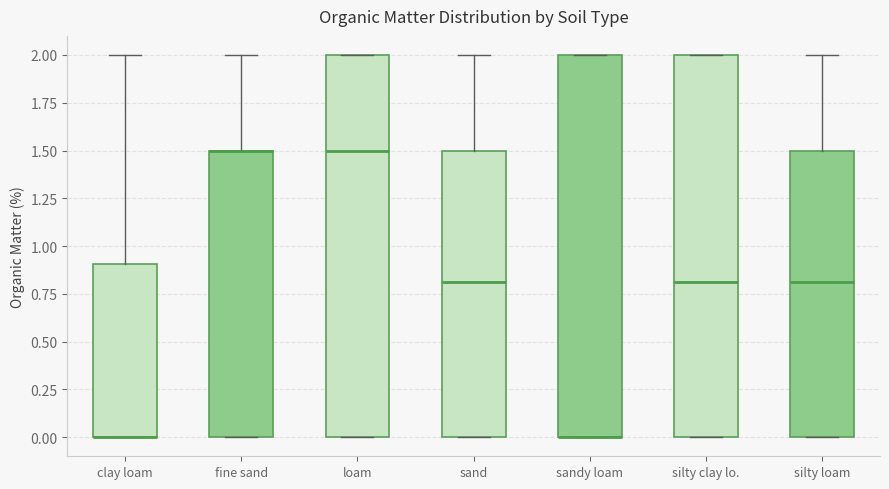

Reading left to right, read every box against the y-axis: the position of its median line, the range the box covers, and the ends of its whiskers. The values are not printed on the chart, so give them approximately, as read against the axis.

clay loam: median 0.0 (drawn on the box's lower edge), box 0.0 to 0.9, whiskers 0.0 to 2.0
fine sand: median 1.5 (drawn on the box's upper edge), box 0.0 to 1.5, whiskers 0.0 to 2.0
loam: median 1.5, box 0.0 to 2.0, whiskers 0.0 to 2.0
sand: median 0.8, box 0.0 to 1.5, whiskers 0.0 to 2.0
sandy loam: median 0.0 (drawn on the box's lower edge), box 0.0 to 2.0, whiskers 0.0 to 2.0
silty clay lo.: median 0.8, box 0.0 to 2.0, whiskers 0.0 to 2.0
silty loam: median 0.8, box 0.0 to 1.5, whiskers 0.0 to 2.0